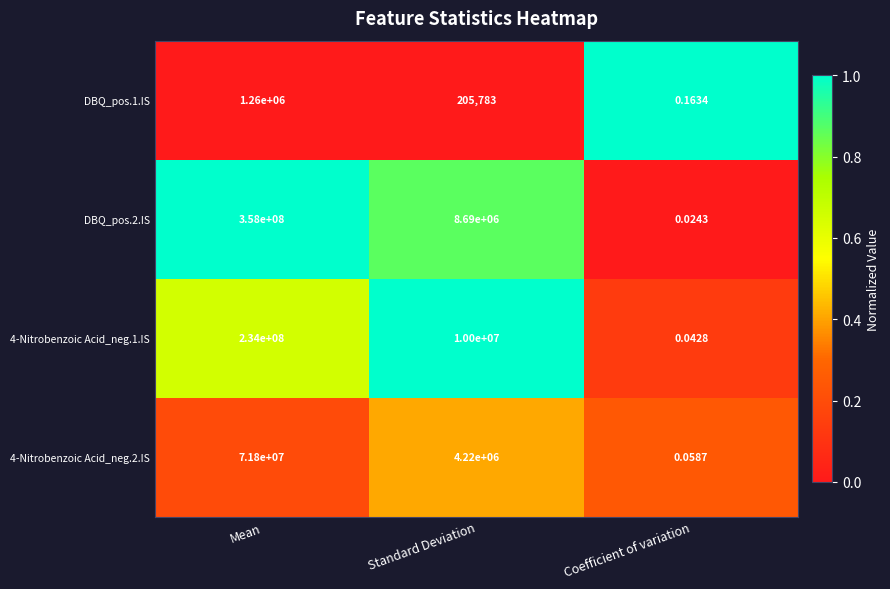

Between Mean and Coefficient of variation, which series saw the biggest shift?

DBQ_pos.2.IS